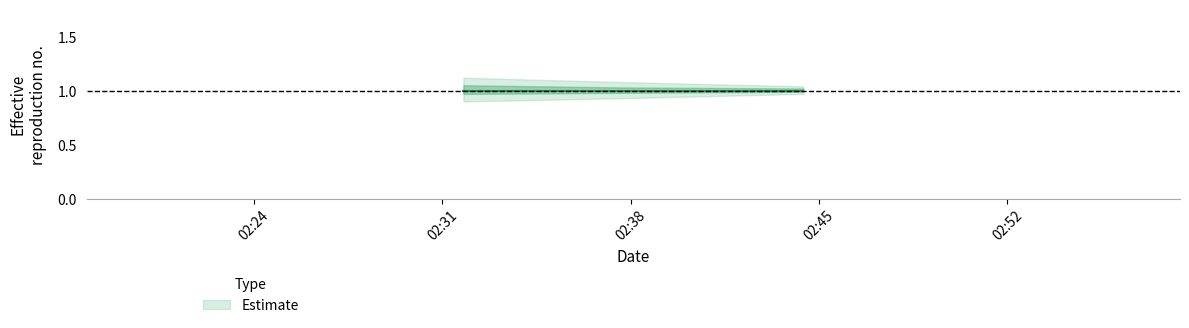

What is the label of the 1st point from the left?

2019-12-31 02:32:00